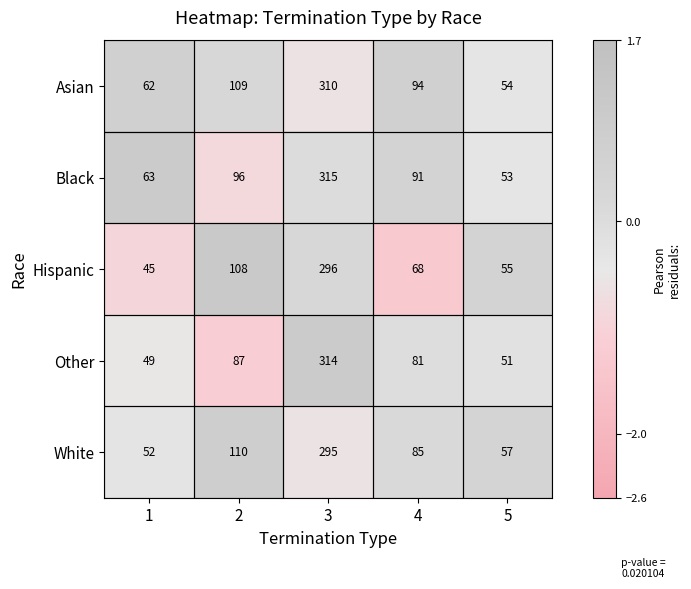

What is the maximum value for Asian?

310